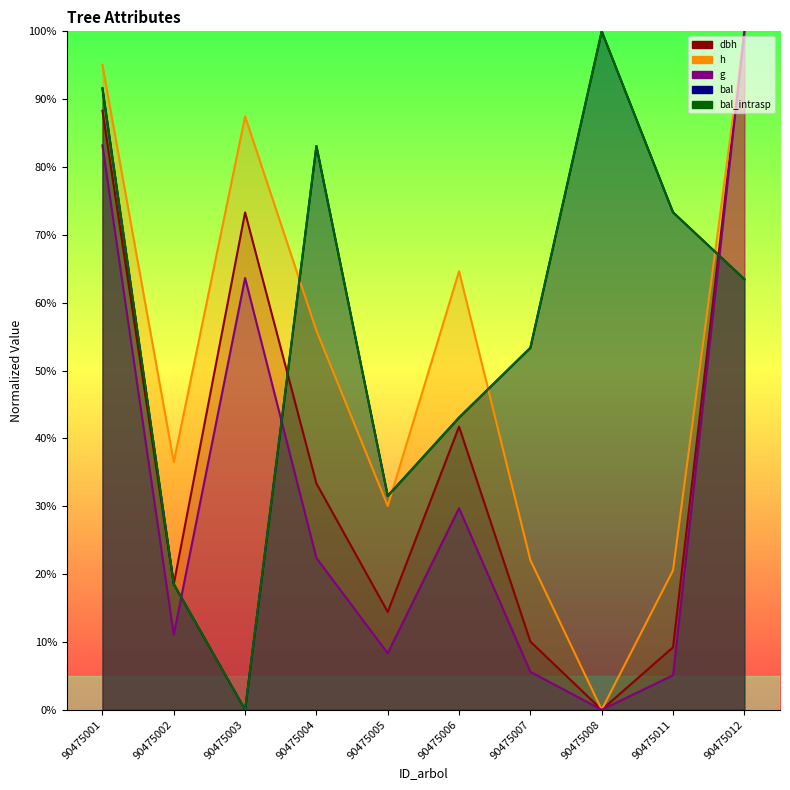

What is the sum of the bal values at 90475002 and 90475005?

50.0